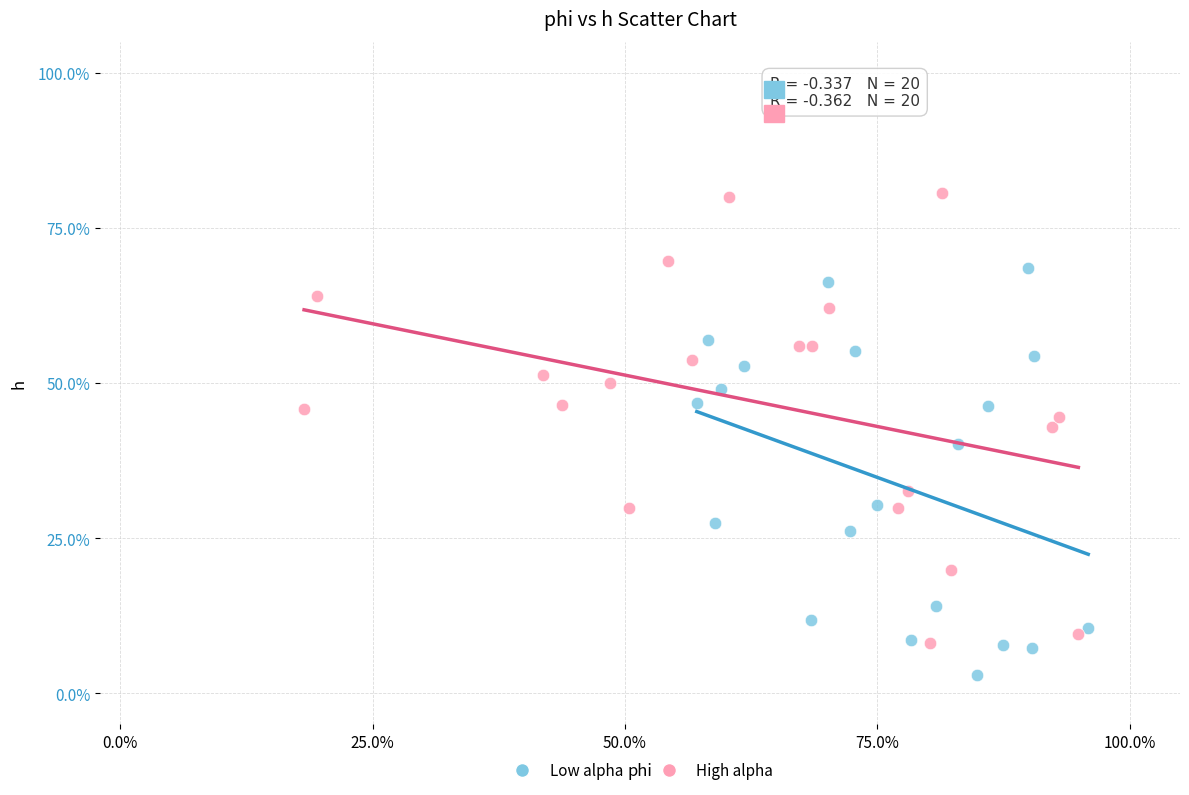

What are all the series names shown in the legend?

Low alpha, High alpha